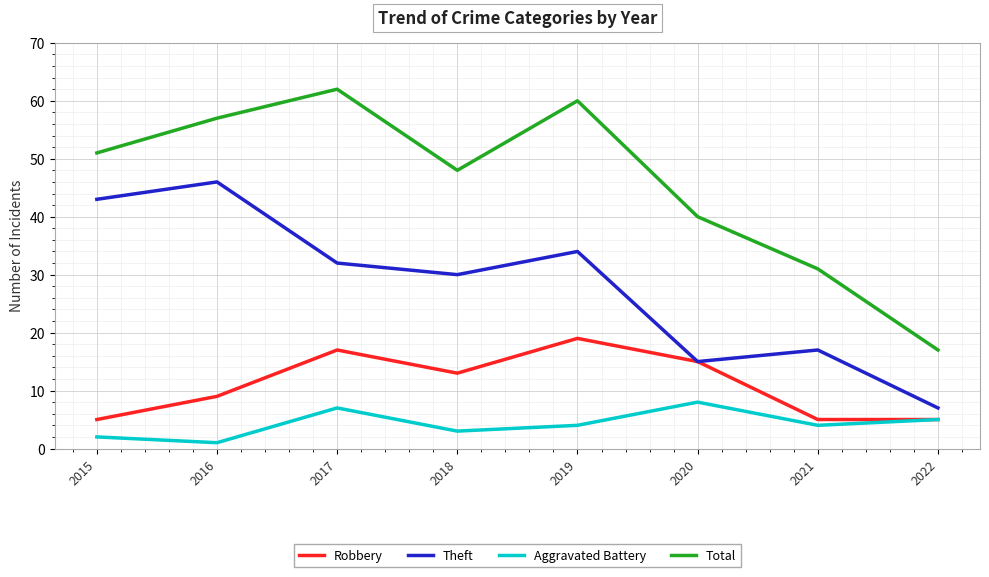

List the series in order of their peak value, highest first.

Total, Theft, Robbery, Aggravated Battery